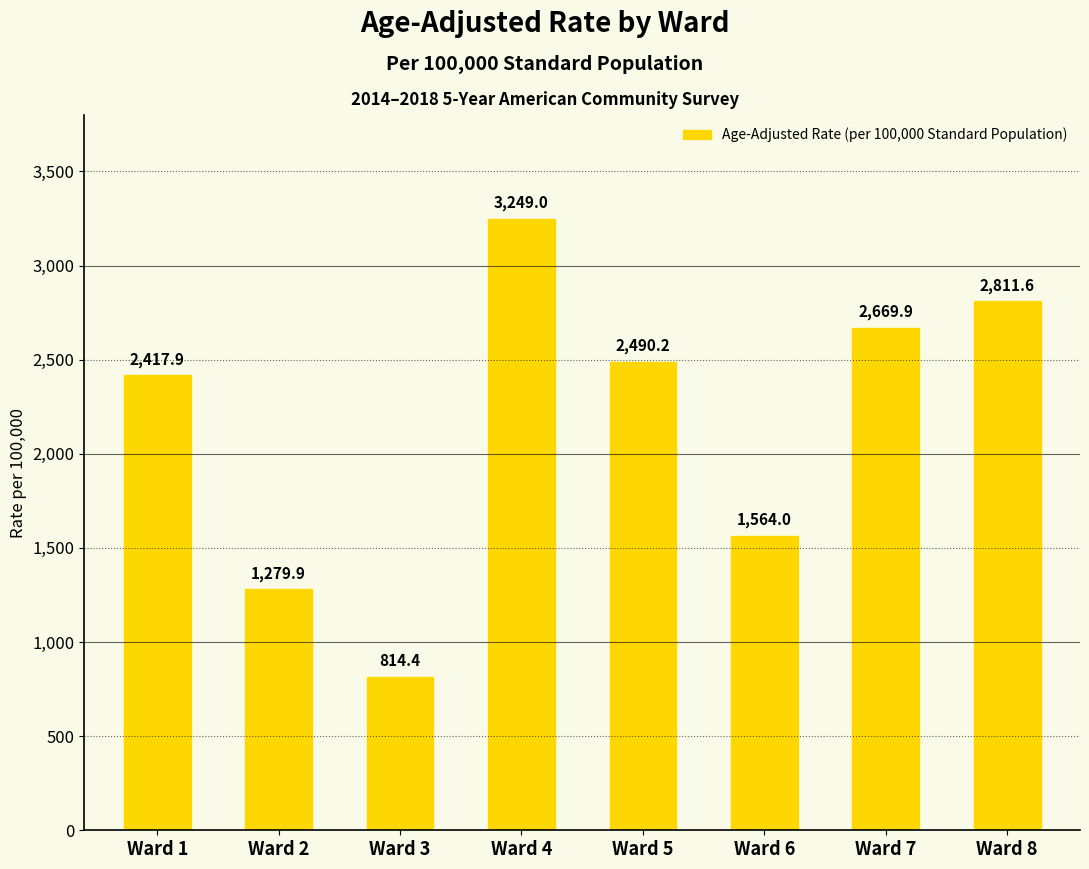

Rank the categories by value from highest to lowest.

Ward 4, Ward 8, Ward 7, Ward 5, Ward 1, Ward 6, Ward 2, Ward 3